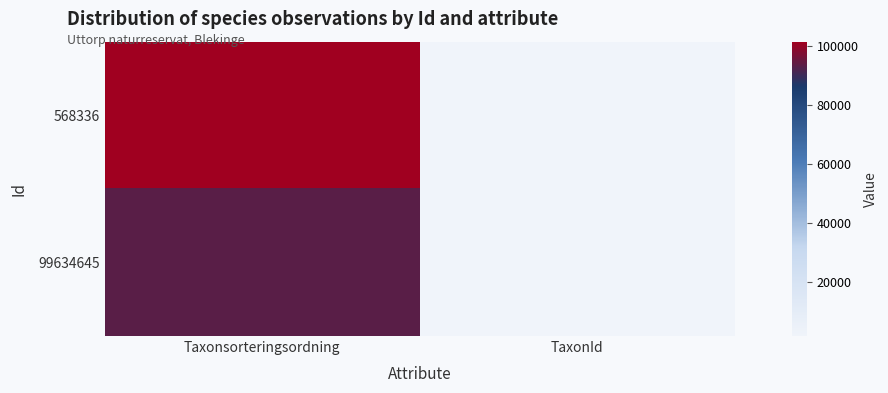

Between TaxonId and Taxonsorteringsordning, which is larger?

Taxonsorteringsordning